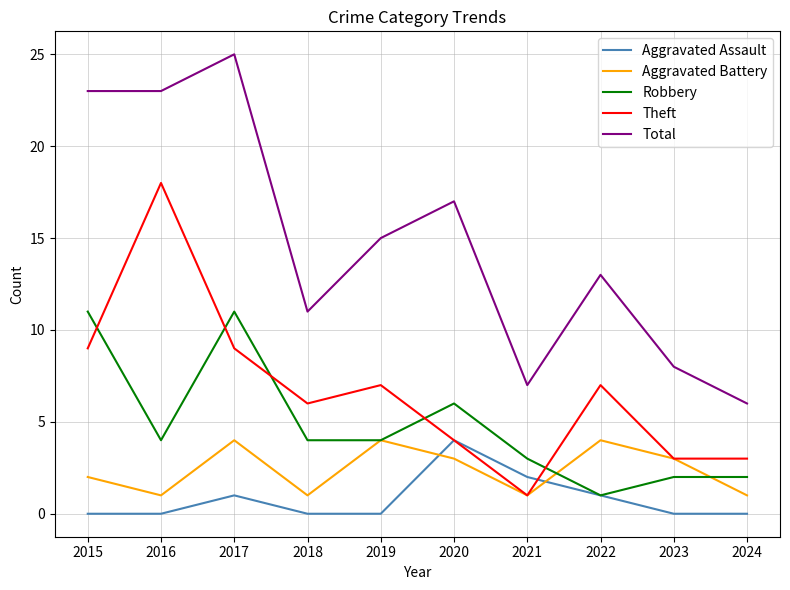

True or false: Aggravated Assault has a value of 0 at 2018.

True